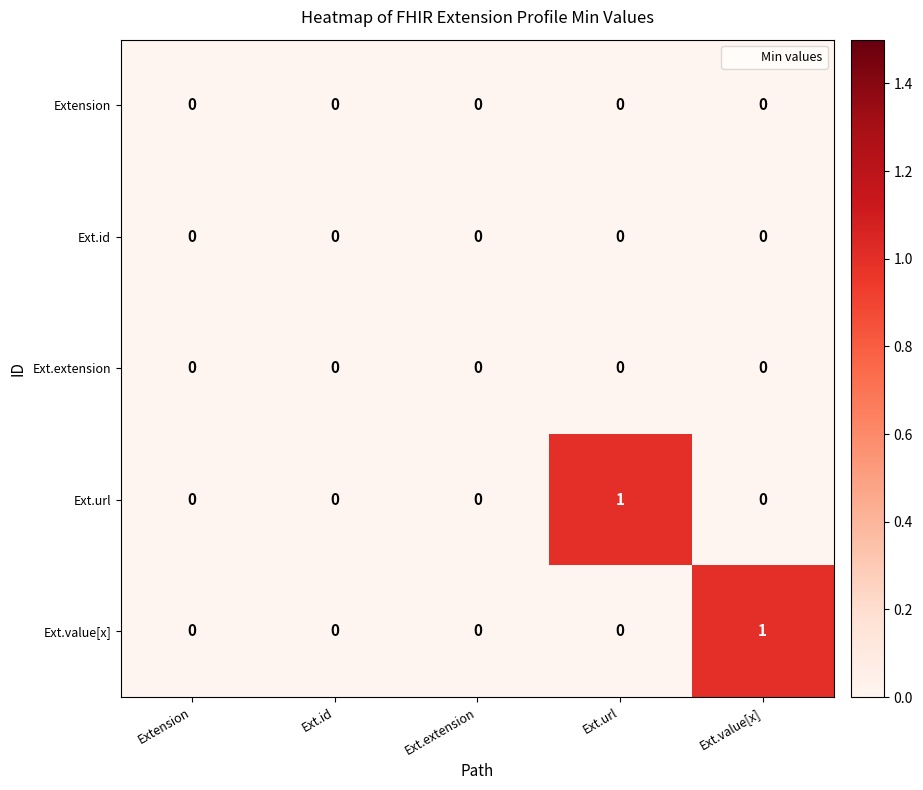

Between Ext.id and Ext.value[x], which series saw the biggest shift?

Ext.value[x]